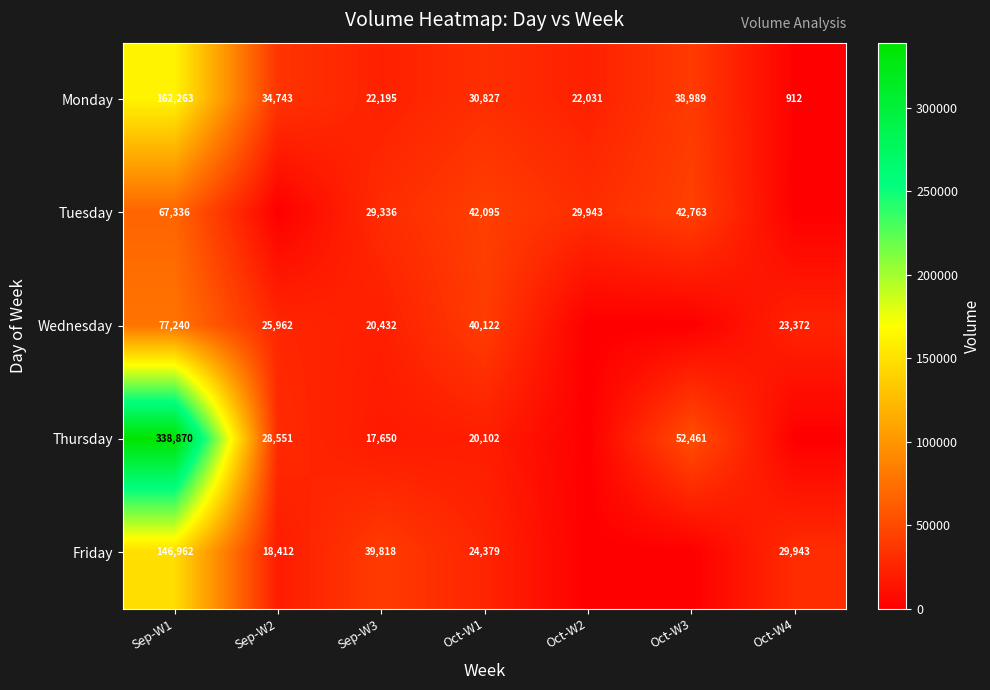

What is the difference between the highest and lowest values at Sep-W1?

271534